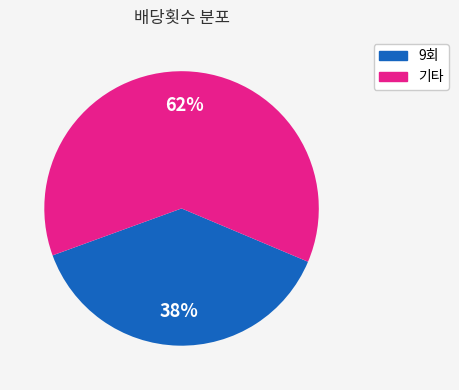

The 기타 slice represents 68% of the pie. True or false?

False